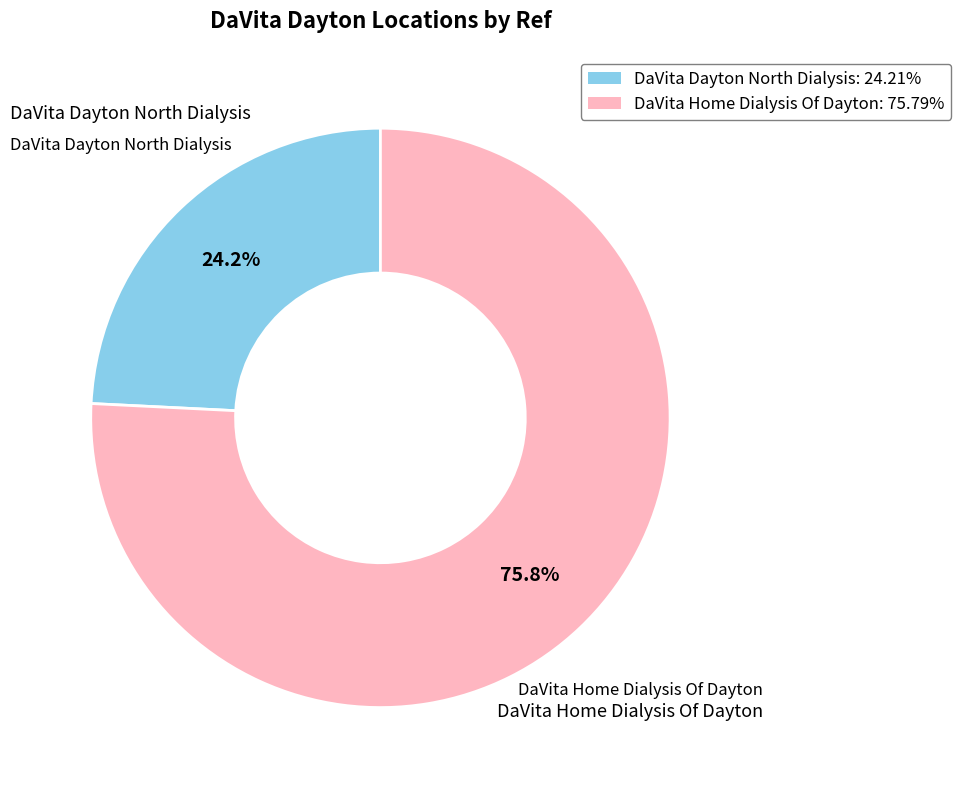

To the nearest percent, what percentage of the pie is DaVita Home Dialysis Of Dayton?

76%